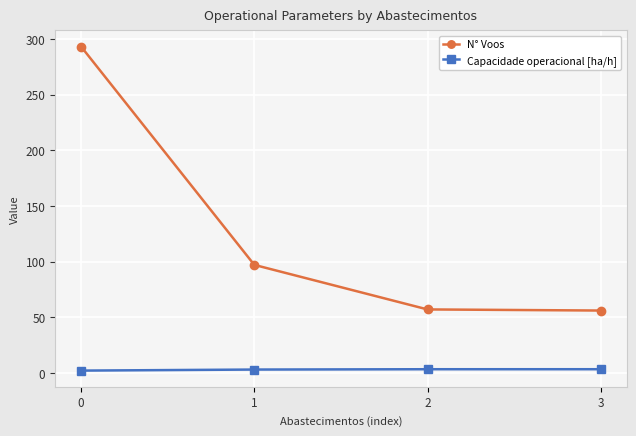

List the series in order of their peak value, highest first.

N° Voos, Capacidade operacional [ha/h]